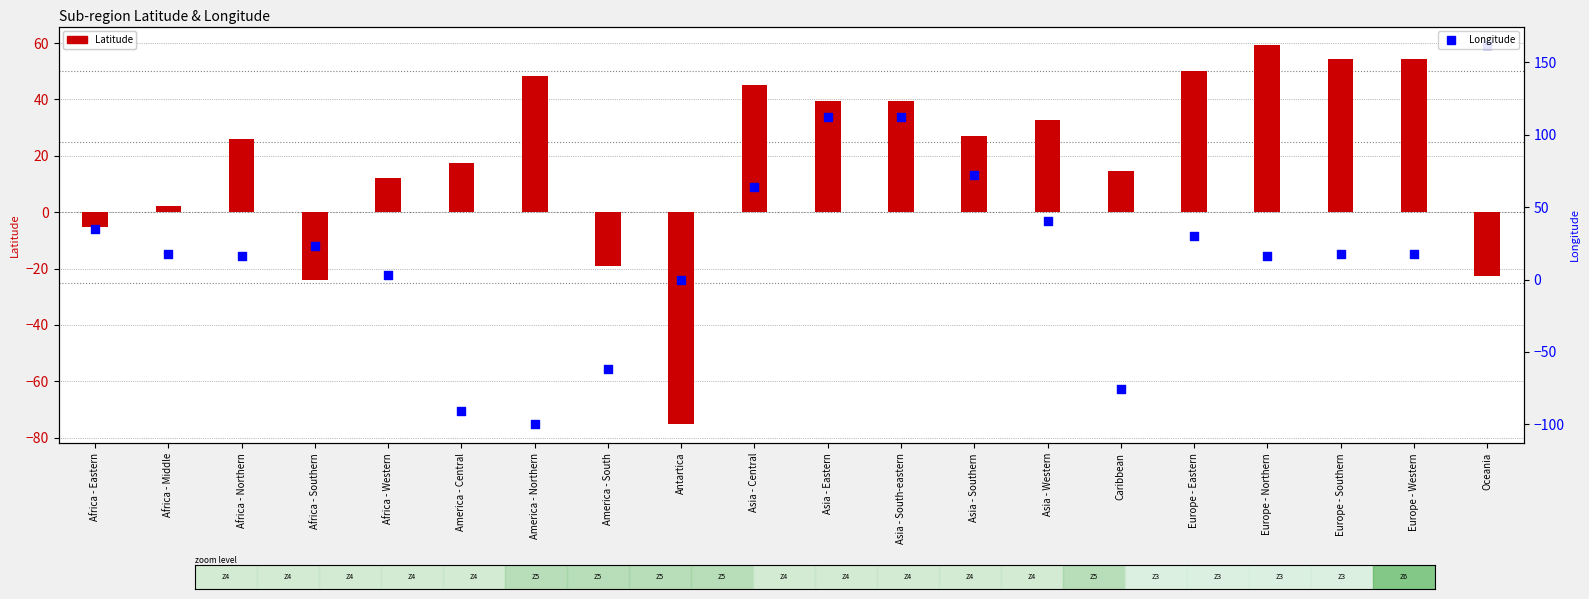

Is the value of Longitude at Oceania greater than the value of Latitude at Asia - Eastern?

Yes